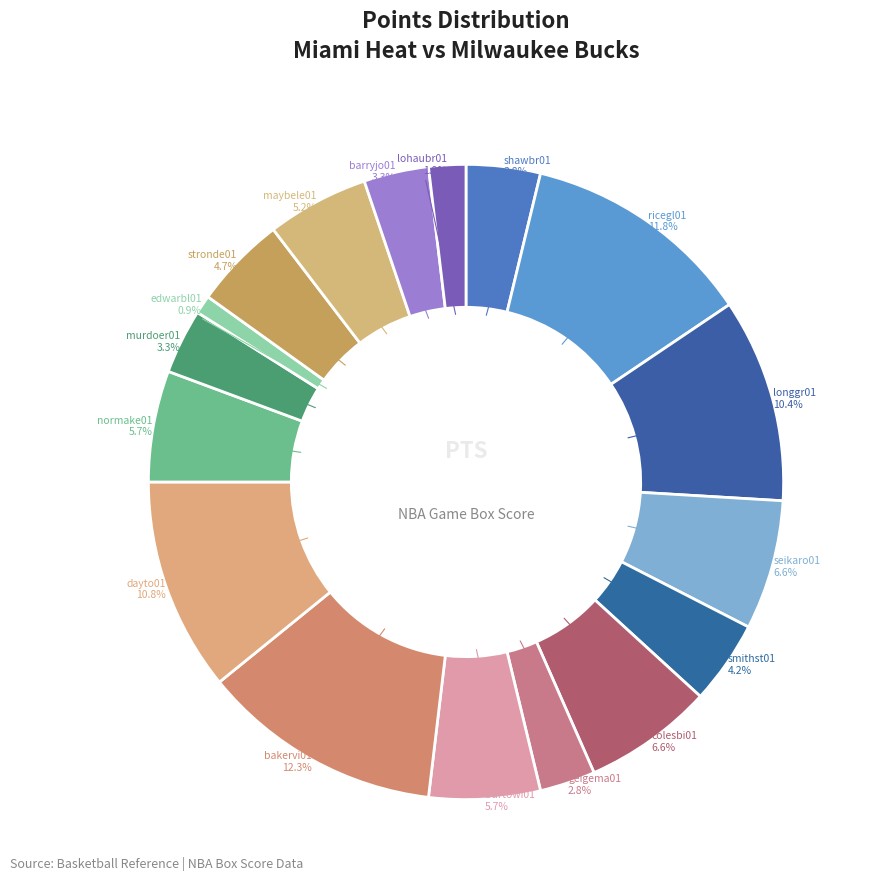

How many segments does this pie chart have?

17